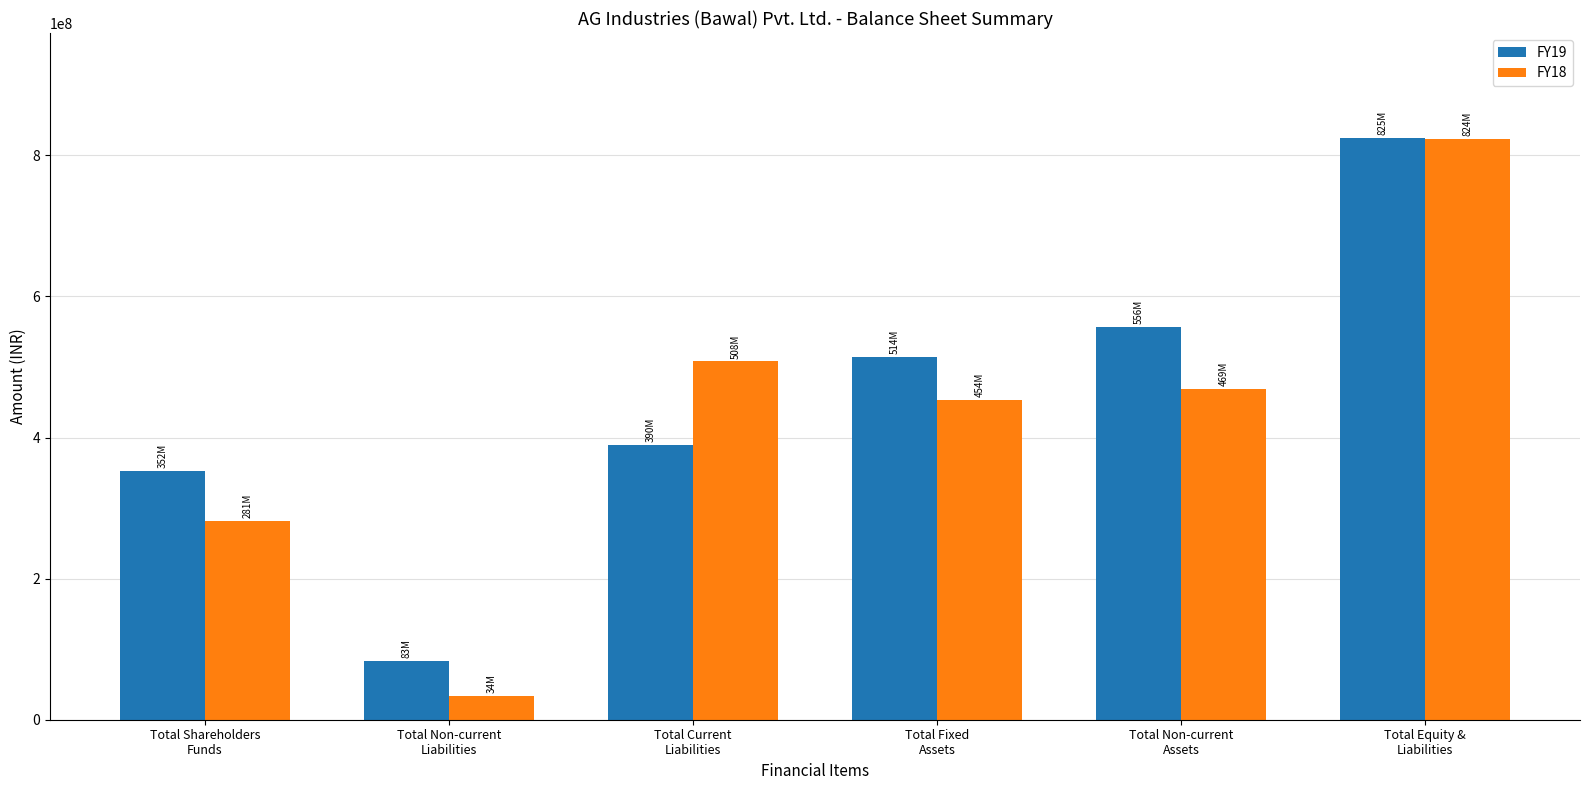

At which label does FY18 reach its minimum?

Total Non-current
Liabilities